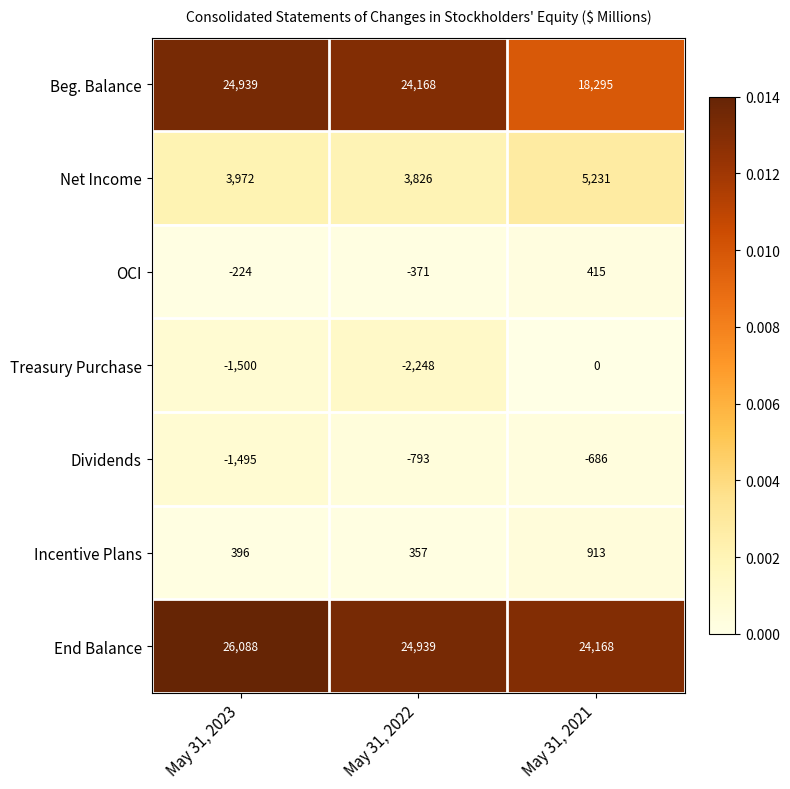

Is it true that End Balance equals 37342 at May 31, 2022?

False